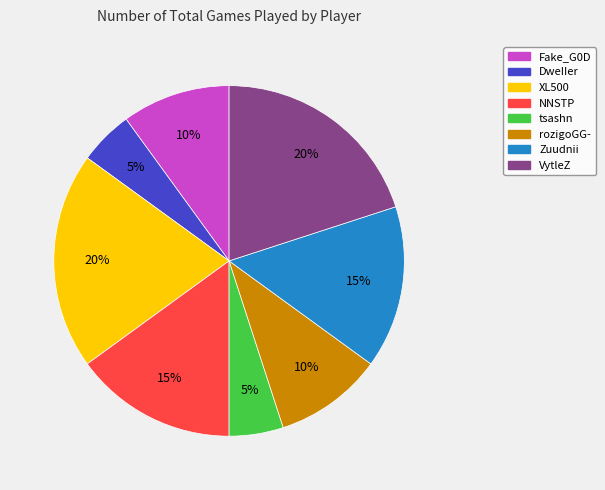

To the nearest percent, what is the difference between the NNSTP and tsashn slice percentages?

10%